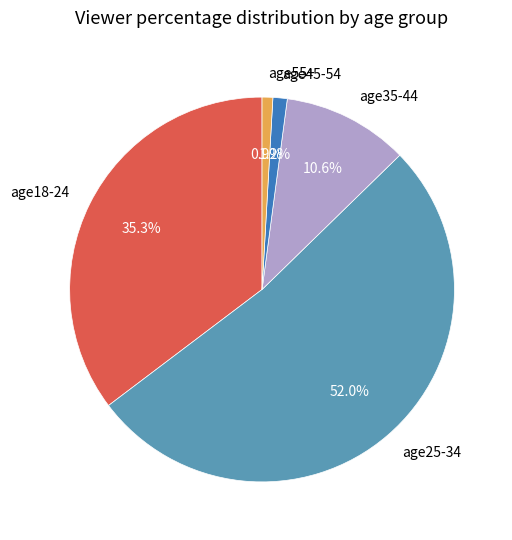

Does any single category account for the majority?

Yes